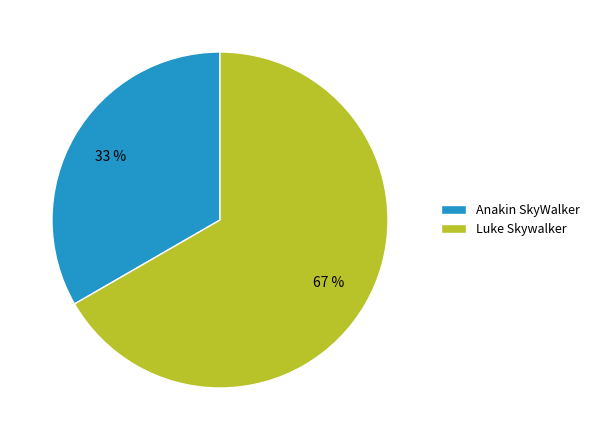

Which slice is the smallest?

Anakin SkyWalker